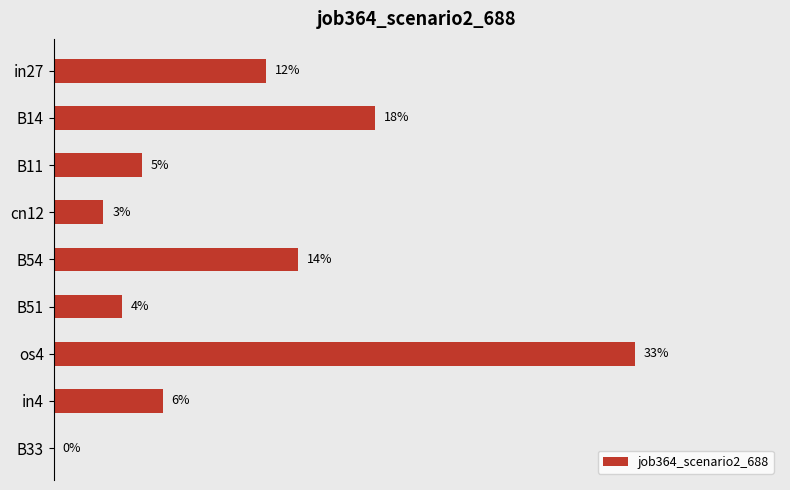

How many data points are above 0?

8